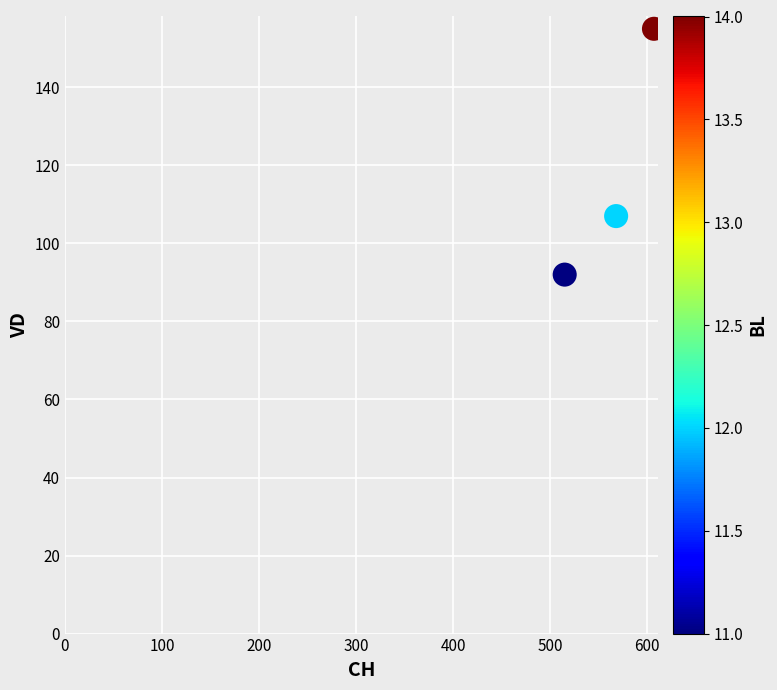

What is the average Y value?

118